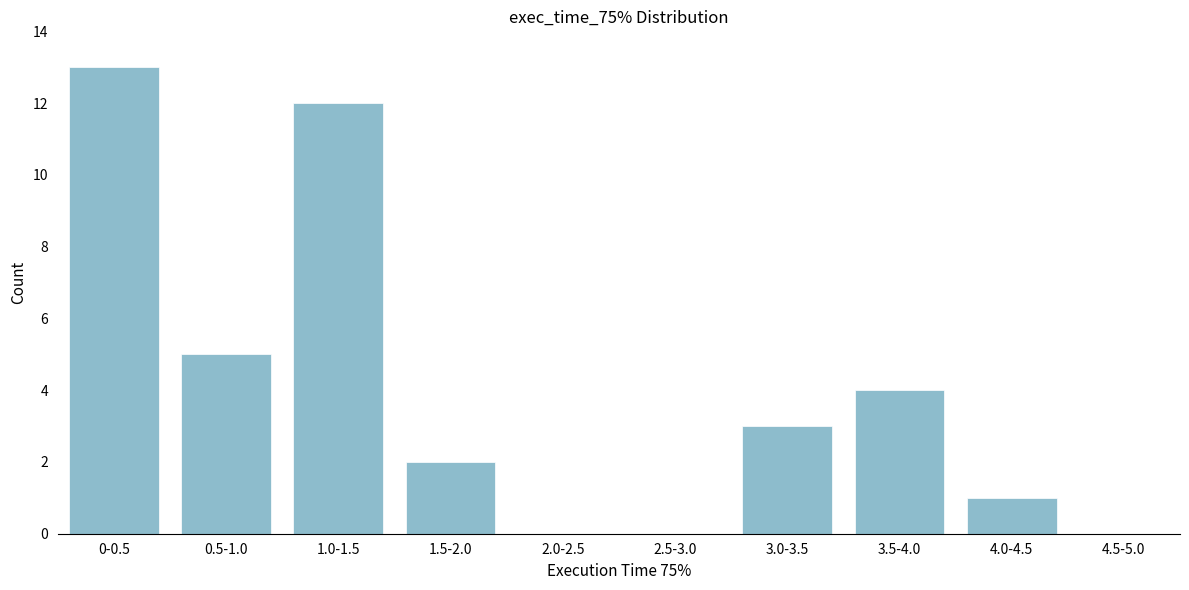

Reading left to right, extract all data points from this chart.

0-0.5=13	0.5-1.0=5	1.0-1.5=12	1.5-2.0=2	2.0-2.5=0	2.5-3.0=0	3.0-3.5=3	3.5-4.0=4	4.0-4.5=1	4.5-5.0=0